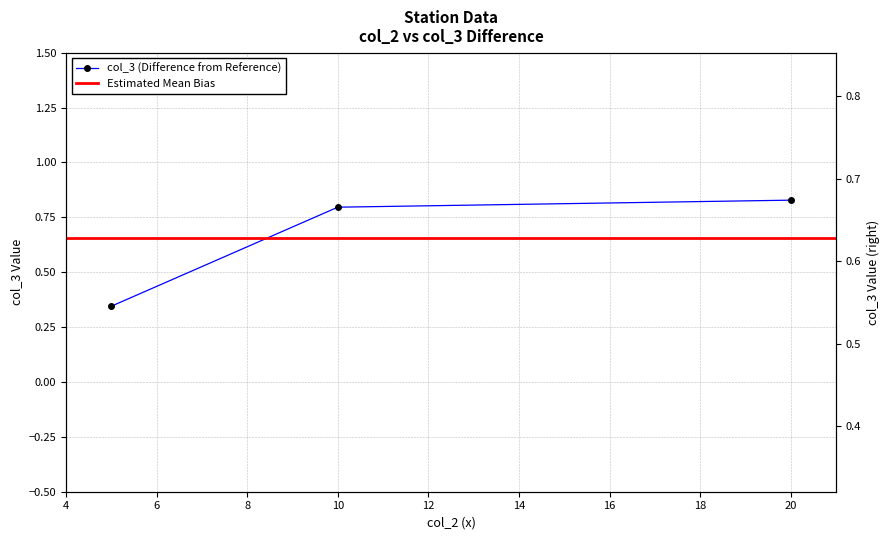

The value at 10 is 1.3. True or false?

False